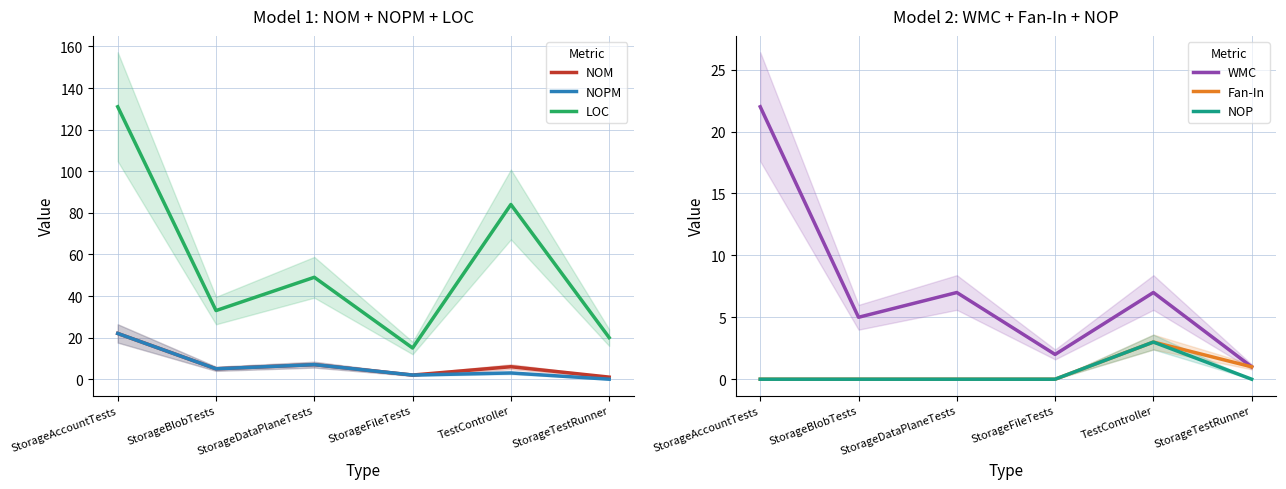

Is this an area chart (filled region under the line)?

No